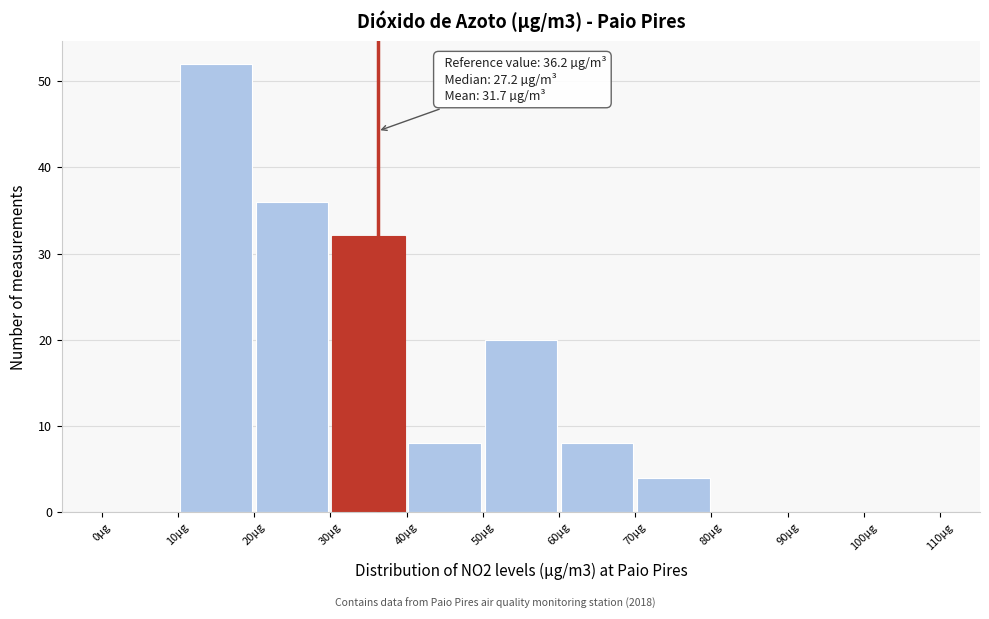

Over which range of the x-axis is the bar tallest?

10 to 20